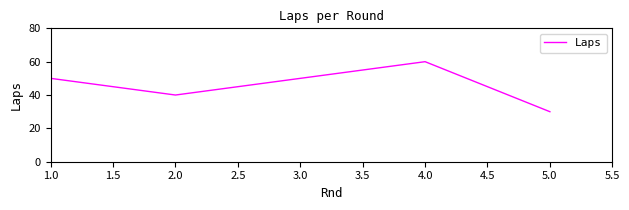

What is the difference between the second highest and minimum values?

20